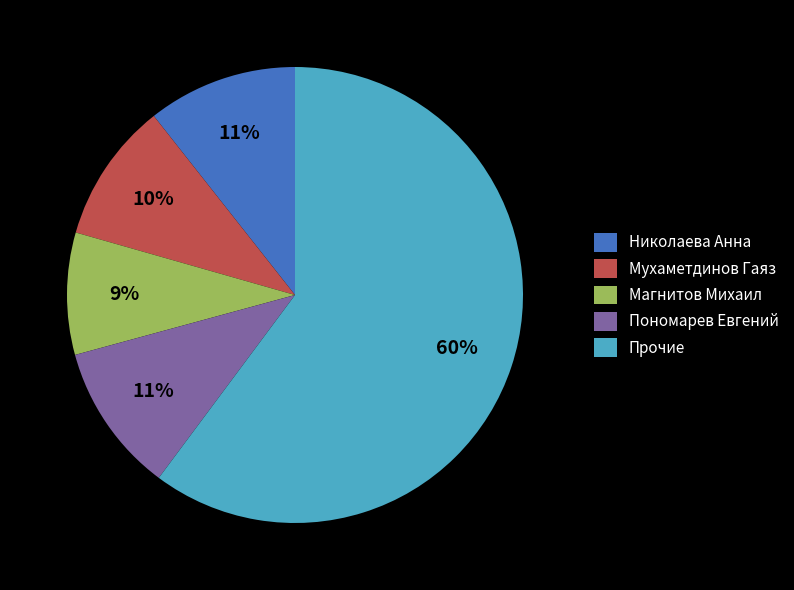

Which has a higher value, Магнитов Михаил or Прочие?

Прочие